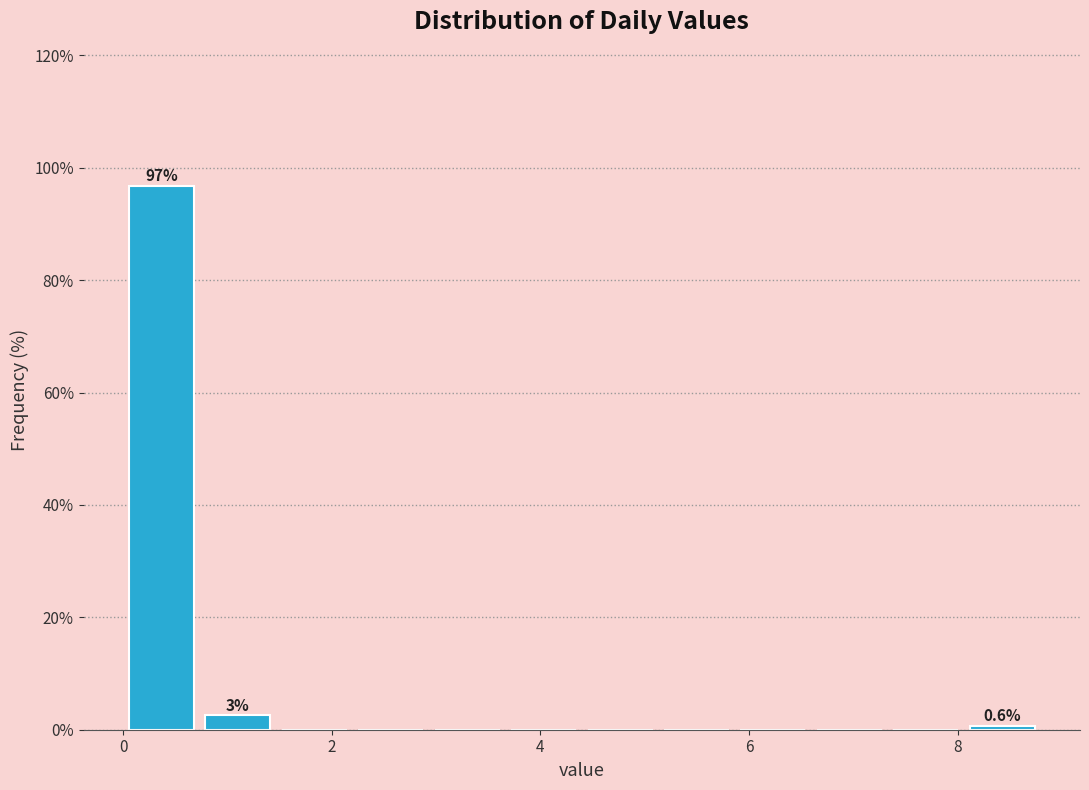

Read against the x-axis, roughly where is the centre of the tallest bar?

0.4